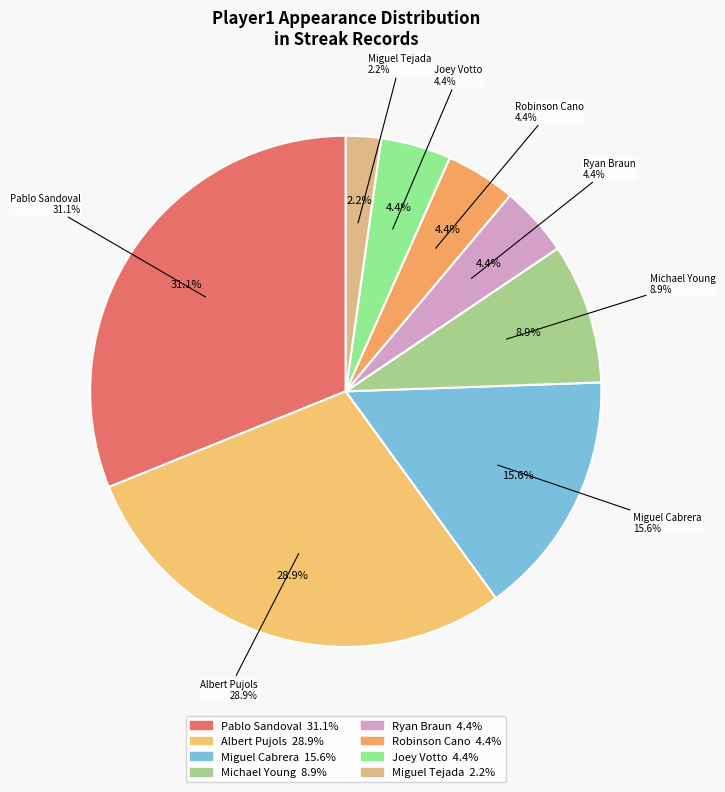

Approximately how many times larger is the value at Albert Pujols compared to Pablo Sandoval?

0.9